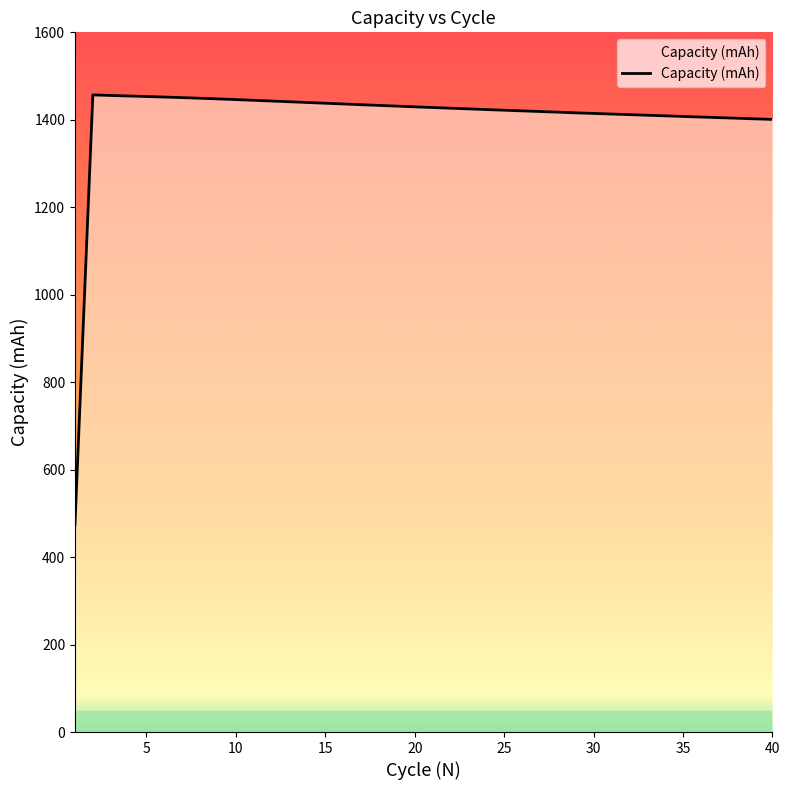

How many distinct data groups are displayed?

1